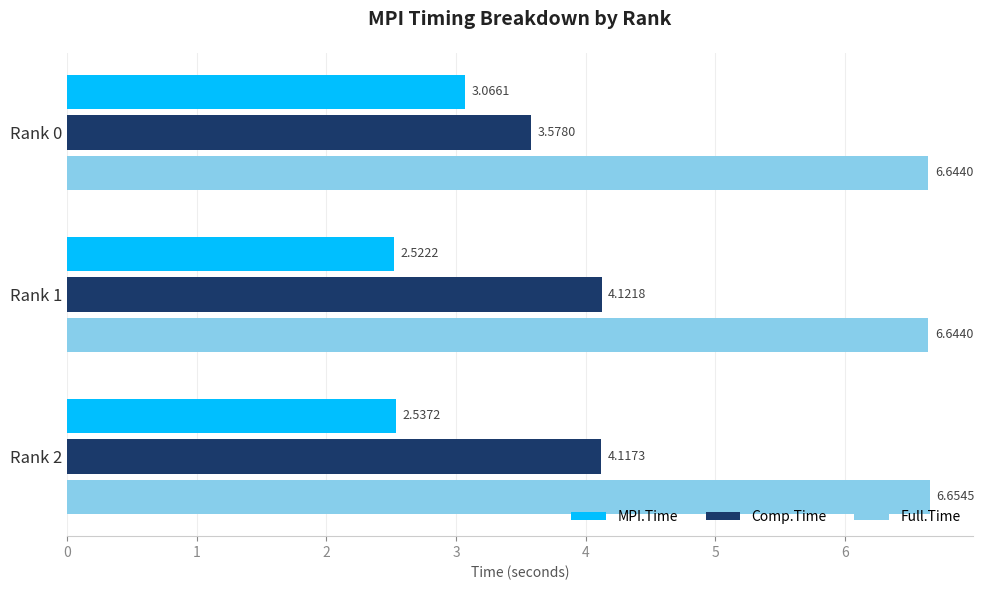

How many data points in Comp.Time are above 4?

2